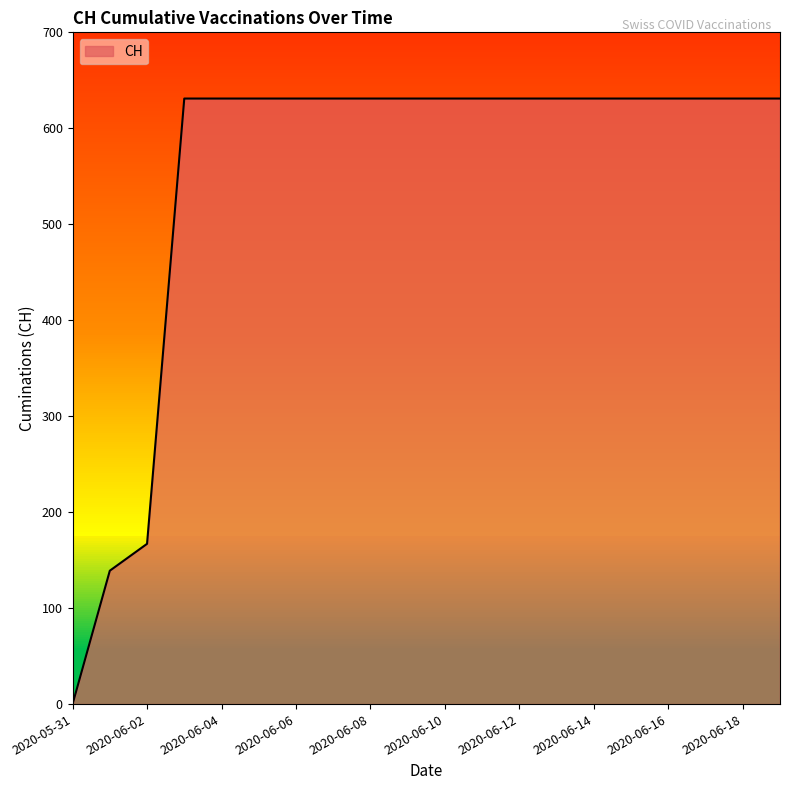

How many lines are shown in the chart?

1